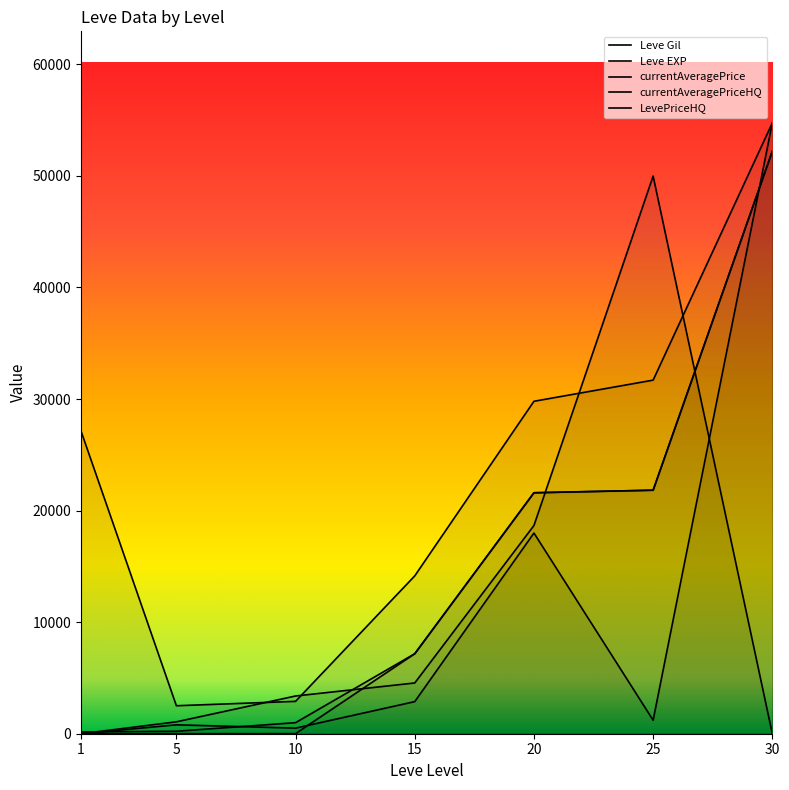

What is the difference between the Leve Gil values at 25 and 10?

20840